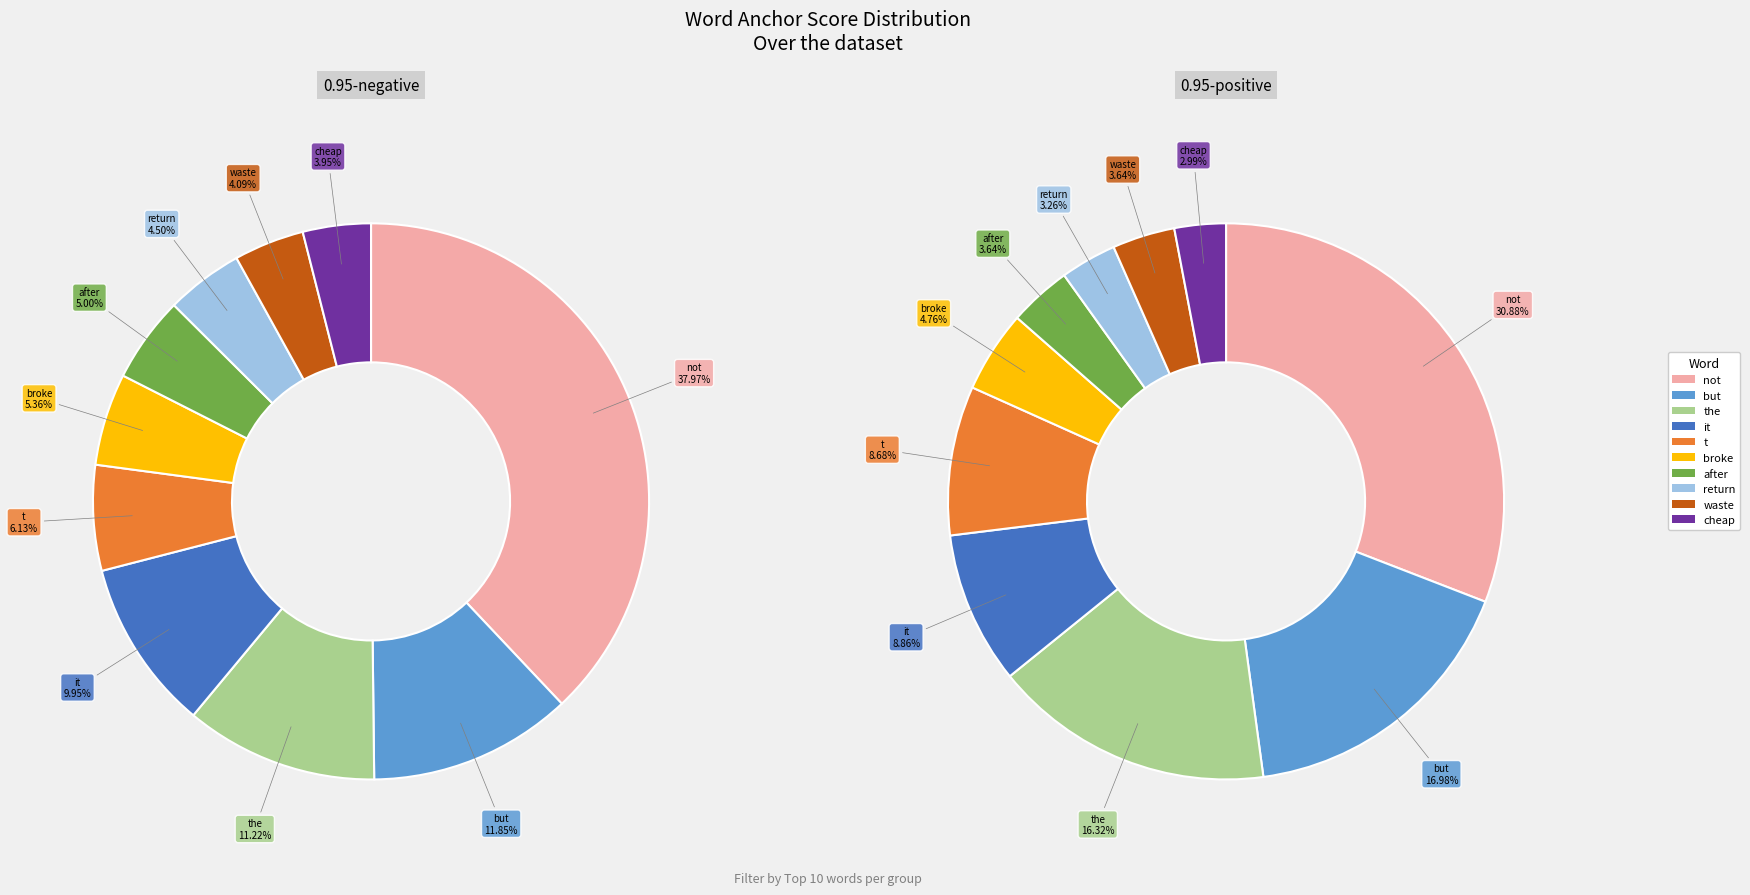

To the nearest percent, what is the difference between the largest and smallest slice percentages?

34%